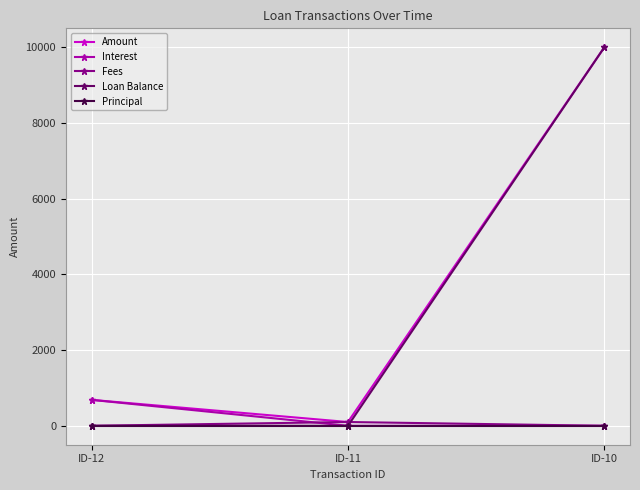

Is this an area chart (filled region under the line)?

No